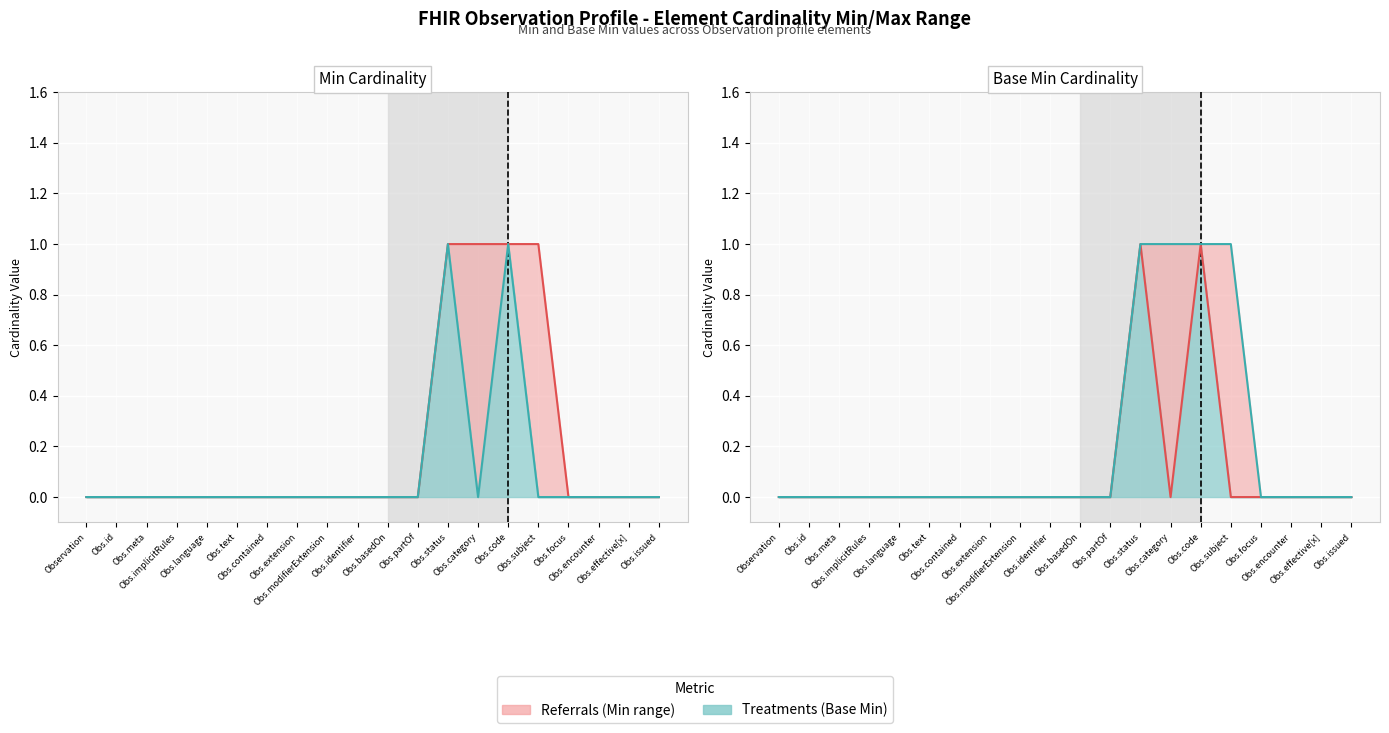

Which category has the lowest value in the Base Min series series?

Observation